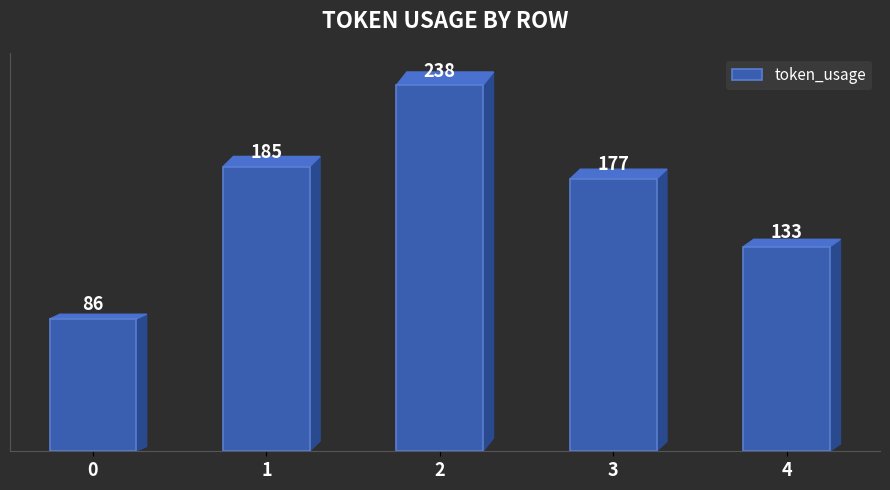

What value does the data have at 3, to the nearest 50?

200